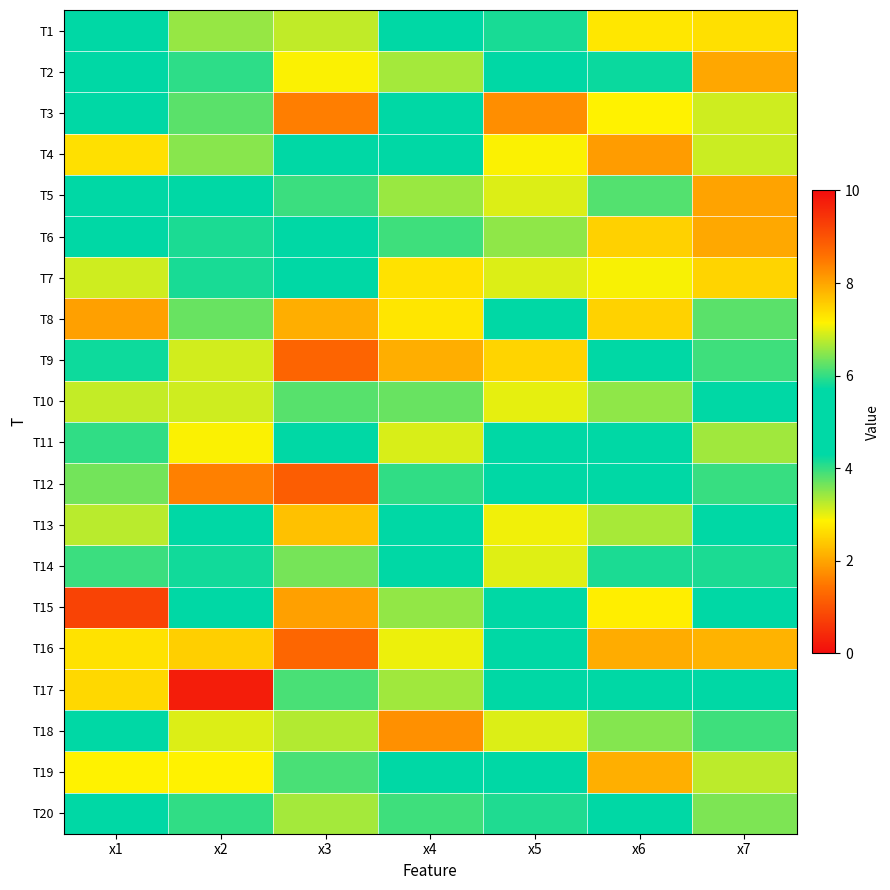

Reading left to right, list all the values displayed in this chart.

T1: x1=5.2	x2=6.6	x3=3.2	x4=5.5	x5=4.1	x6=2.7	x7=7.3
T2: x1=5.4	x2=6.0	x3=7.1	x4=6.6	x5=5.6	x6=5.8	x7=2.0
T3: x1=5.7	x2=6.2	x3=8.4	x4=4.4	x5=8.2	x6=2.9	x7=3.1
T4: x1=7.3	x2=6.5	x3=5.3	x4=5.5	x5=7.1	x6=8.1	x7=3.2
T5: x1=5.1	x2=5.0	x3=6.1	x4=6.6	x5=6.9	x6=3.8	x7=8.0
T6: x1=5.1	x2=4.1	x3=5.0	x4=6.1	x5=6.5	x6=2.5	x7=8.0
T7: x1=3.1	x2=4.1	x3=5.7	x4=2.7	x5=7.0	x6=2.9	x7=2.5
T8: x1=8.0	x2=3.7	x3=7.9	x4=7.3	x5=5.7	x6=7.5	x7=6.2
T9: x1=4.2	x2=6.9	x3=8.8	x4=2.1	x5=7.5	x6=4.9	x7=6.1
T10: x1=3.2	x2=6.9	x3=6.2	x4=3.7	x5=7.0	x6=3.5	x7=4.4
T11: x1=6.0	x2=7.1	x3=4.4	x4=3.1	x5=4.6	x6=4.5	x7=6.6
T12: x1=6.3	x2=8.4	x3=8.9	x4=4.0	x5=4.3	x6=5.0	x7=6.0
T13: x1=3.3	x2=4.5	x3=7.7	x4=5.1	x5=7.1	x6=6.7	x7=5.2
T14: x1=3.9	x2=5.8	x3=3.6	x4=5.2	x5=3.0	x6=5.9	x7=5.9
T15: x1=9.2	x2=4.8	x3=8.1	x4=6.5	x5=5.1	x6=7.2	x7=4.7
T16: x1=7.3	x2=7.5	x3=8.7	x4=7.0	x5=4.9	x6=2.1	x7=7.8
T17: x1=2.6	x2=9.8	x3=6.1	x4=6.6	x5=4.7	x6=5.3	x7=4.8
T18: x1=4.4	x2=3.1	x3=3.3	x4=8.2	x5=7.0	x6=6.5	x7=6.1
T19: x1=2.9	x2=7.1	x3=3.9	x4=5.5	x5=4.3	x6=2.1	x7=3.2
T20: x1=5.0	x2=4.0	x3=3.4	x4=6.1	x5=4.1	x6=4.4	x7=6.4